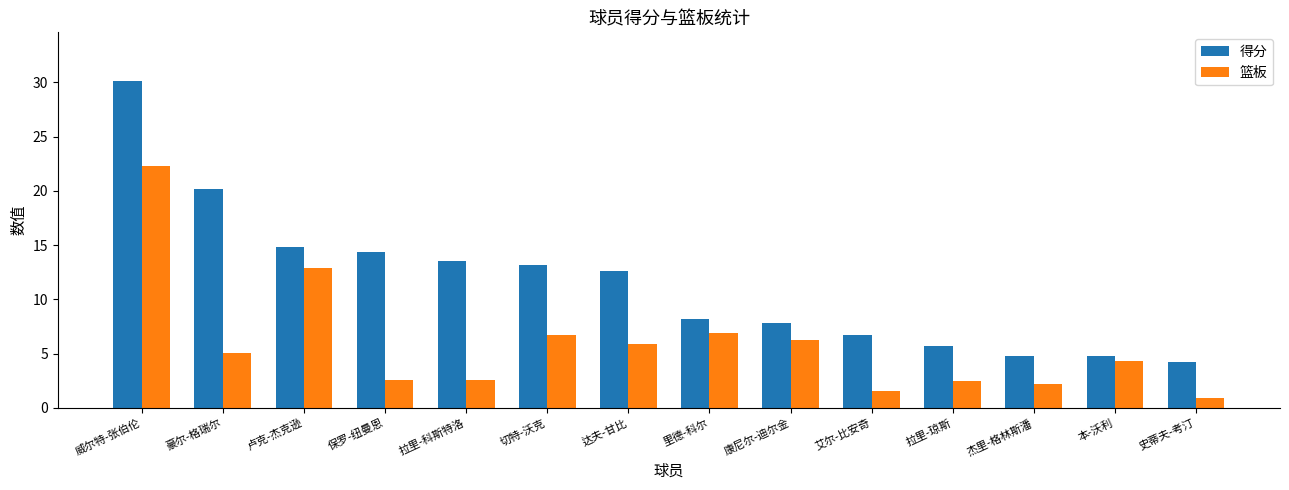

True or false: 得分 has a value of 7.8 at 康尼尔-迪尔金.

True